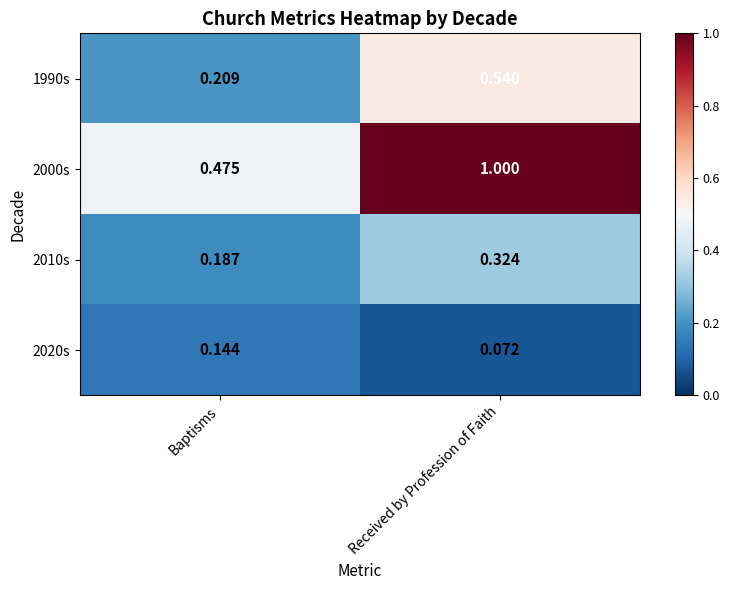

Rank the series by their average value, from lowest to highest.

2020s, 2010s, 1990s, 2000s